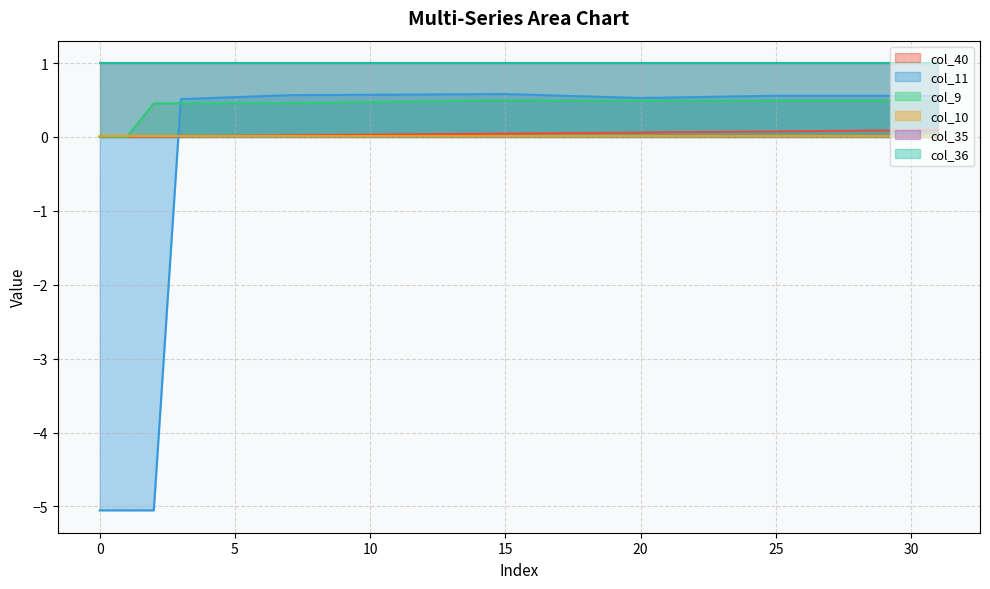

The value of col_10 at 8 is 0.0. True or false?

True